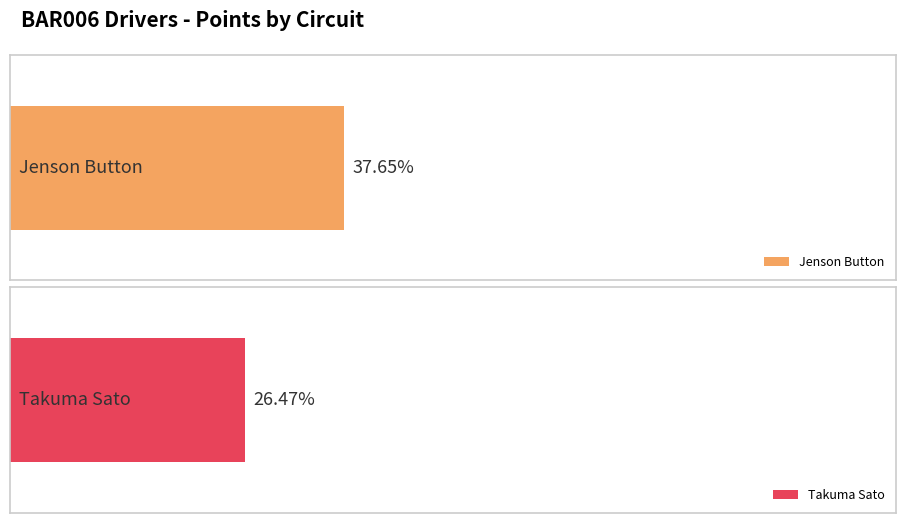

Is it true that Jenson Button equals 3 at Silverstone?

False